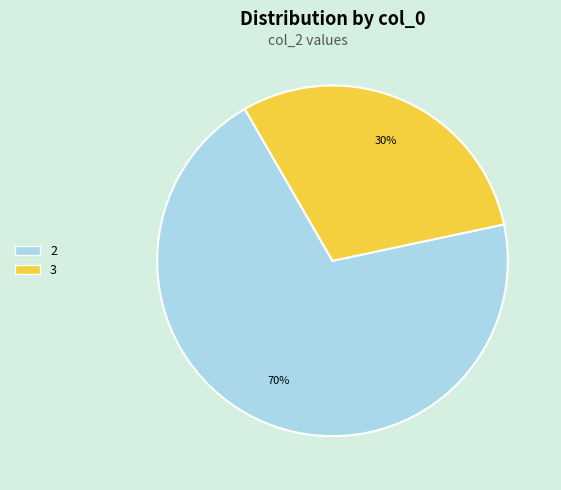

To the nearest percent, what is the average slice percentage?

50%